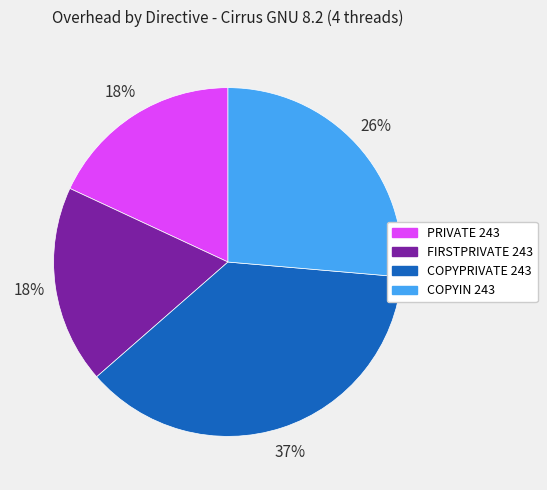

Does COPYIN 243 represent more than half of the total?

No